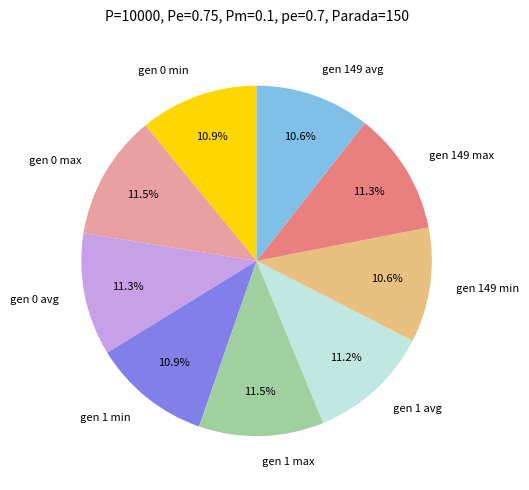

Between gen 149 min and gen 1 max, which is larger?

gen 1 max